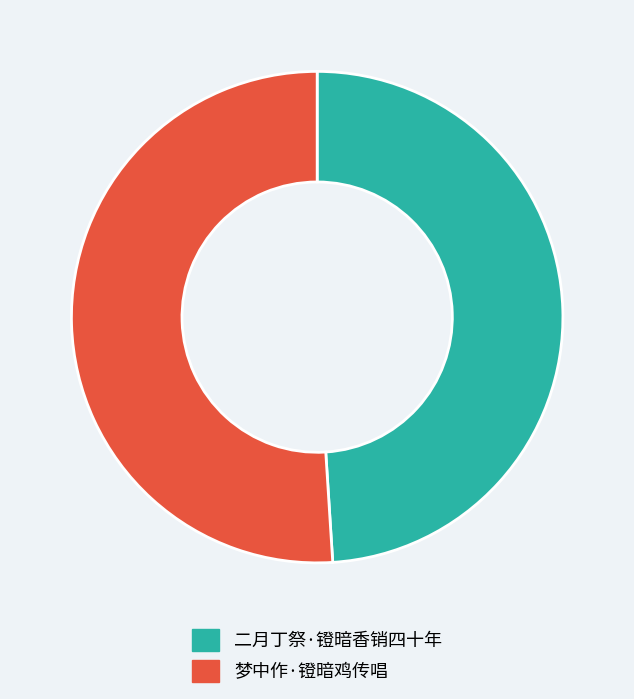

What is the majority slice?

梦中作·镫暗鸡传唱